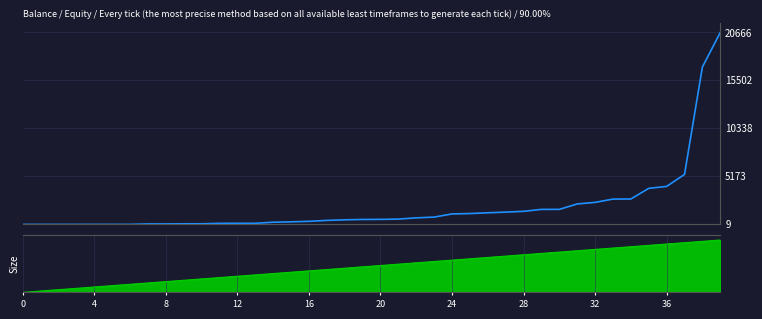

Where does the data first go above 551?

20